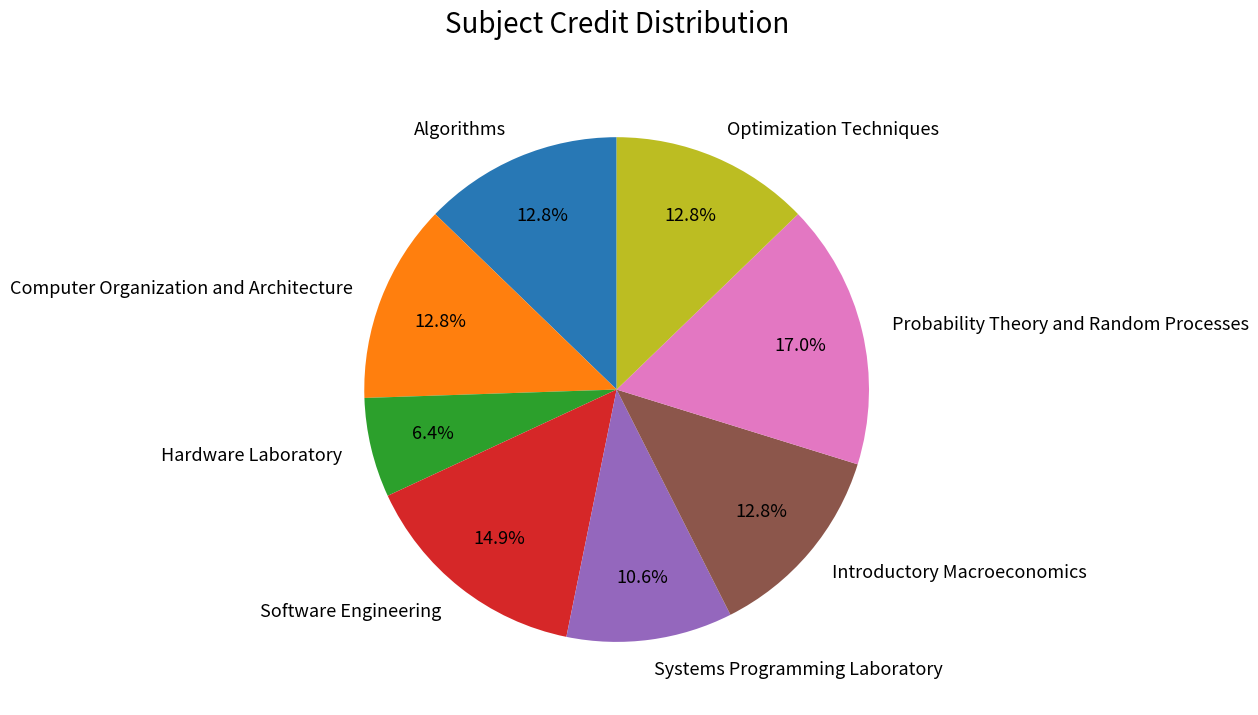

To the nearest percent, what percentage of the pie is Algorithms?

13%